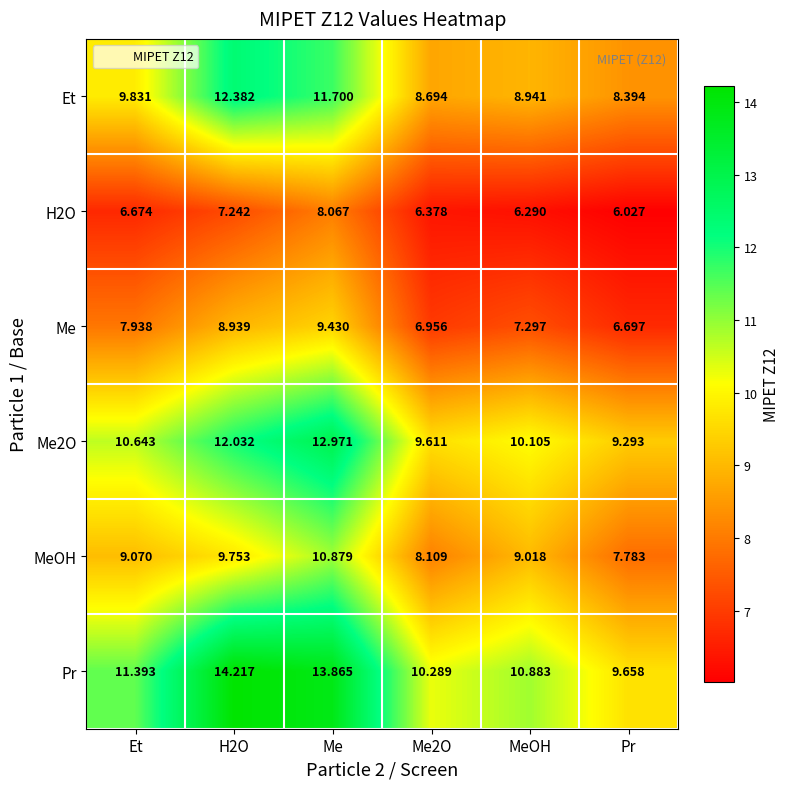

At Me, list the series in order from smallest to largest.

H2O, Me, MeOH, Et, Me2O, Pr